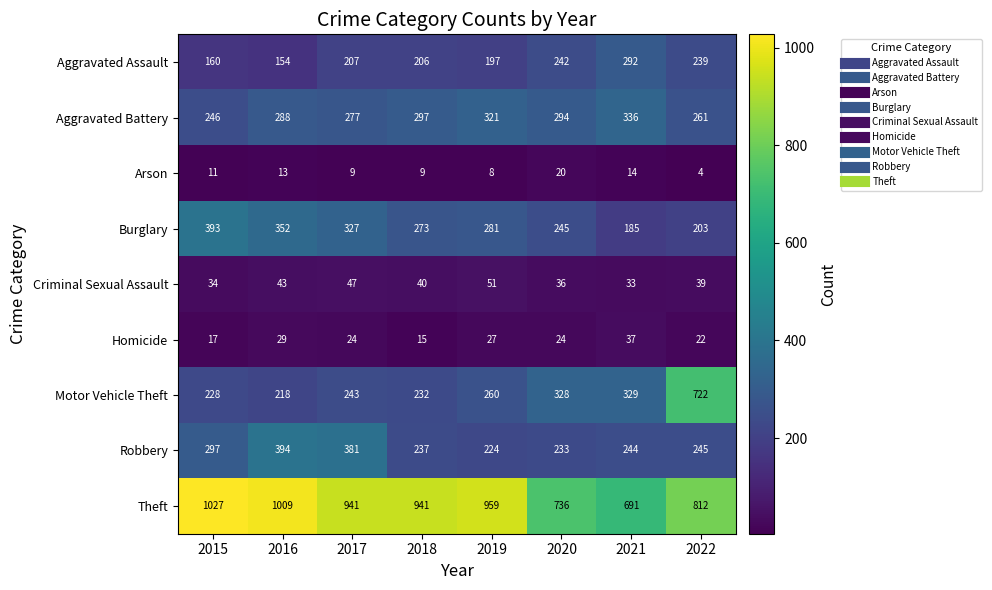

The value of Robbery at 2018 is 237. True or false?

True